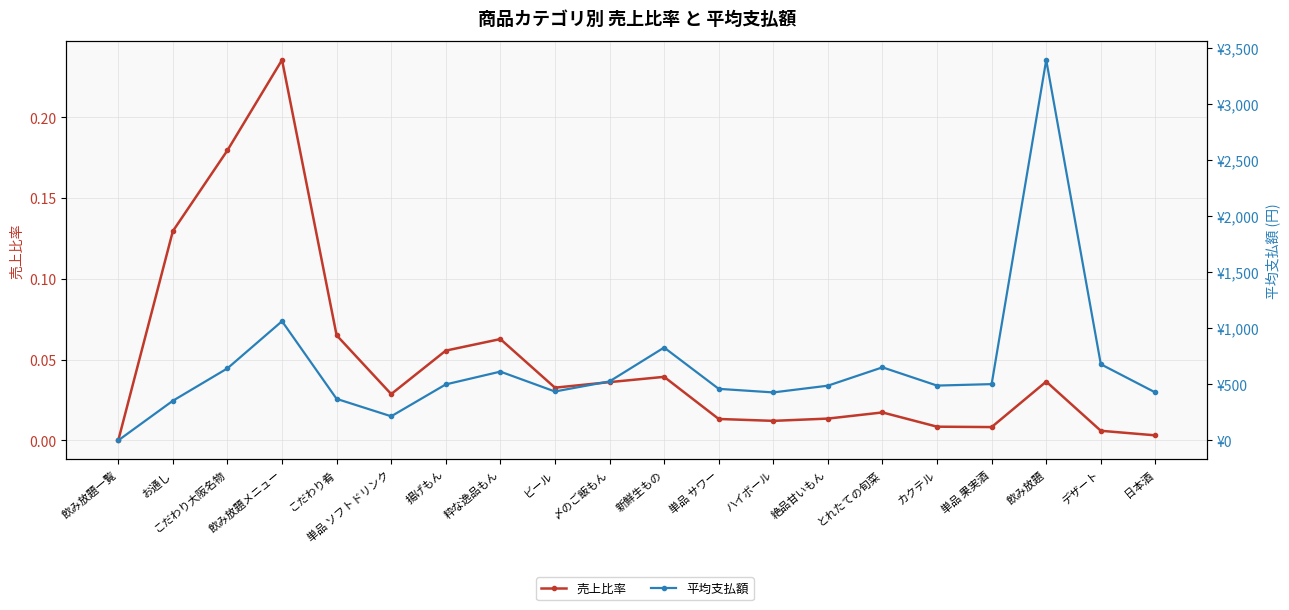

What are all the series names shown in the legend?

売上比率, 平均支払額